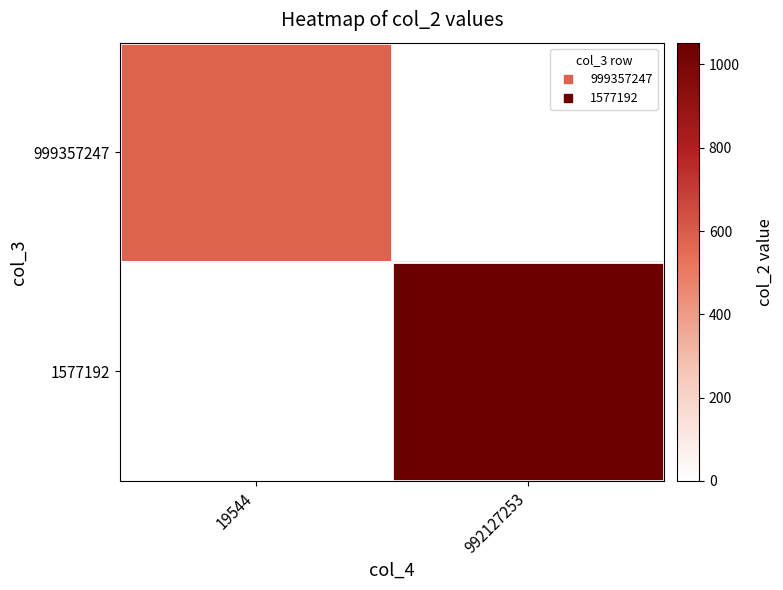

Between 19544 and 992127253, which is larger?

19544